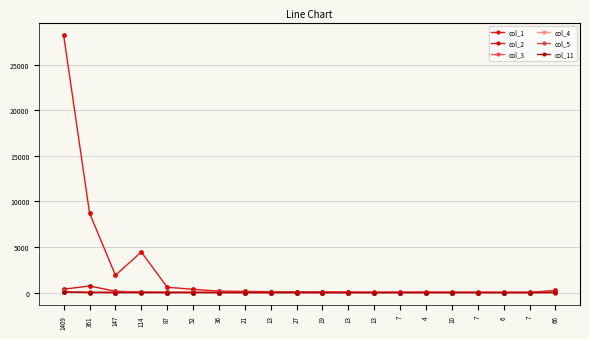

What is the label of the 16th point from the left?

10